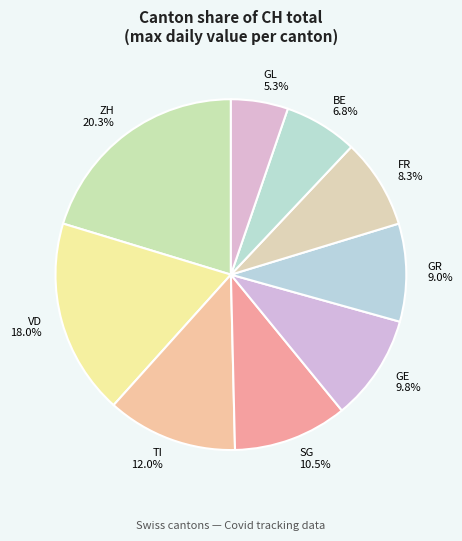

To the nearest percent, what is the average slice percentage?

11%